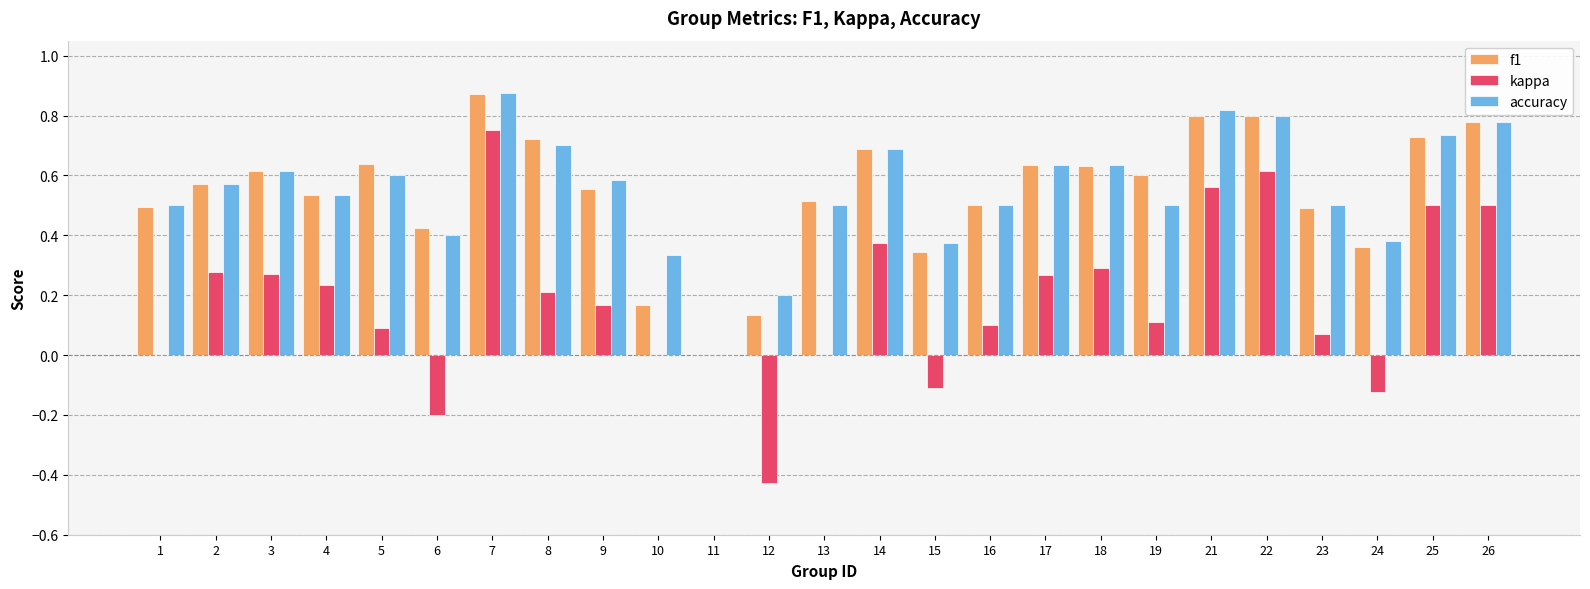

At which category is the sum across all series the highest?

7